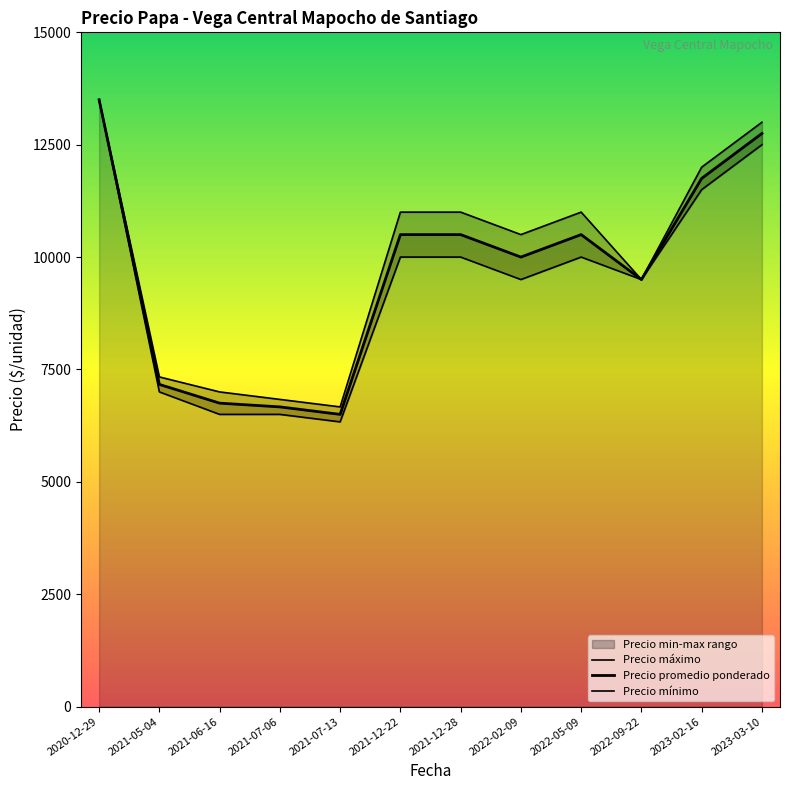

In Precio mínimo, how many points are lower than both neighbors (excluding endpoints)?

3